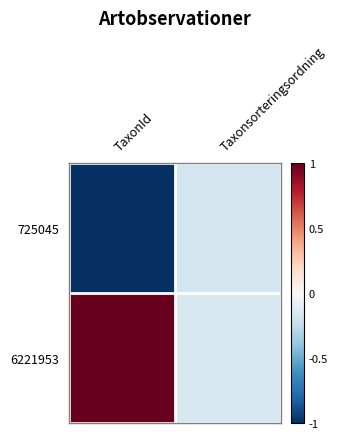

Reading left to right, what are all the values shown in this chart?

725045: TaxonId=-1.0	Taxonsorteringsordning=-0.2
6221953: TaxonId=1.0	Taxonsorteringsordning=-0.2